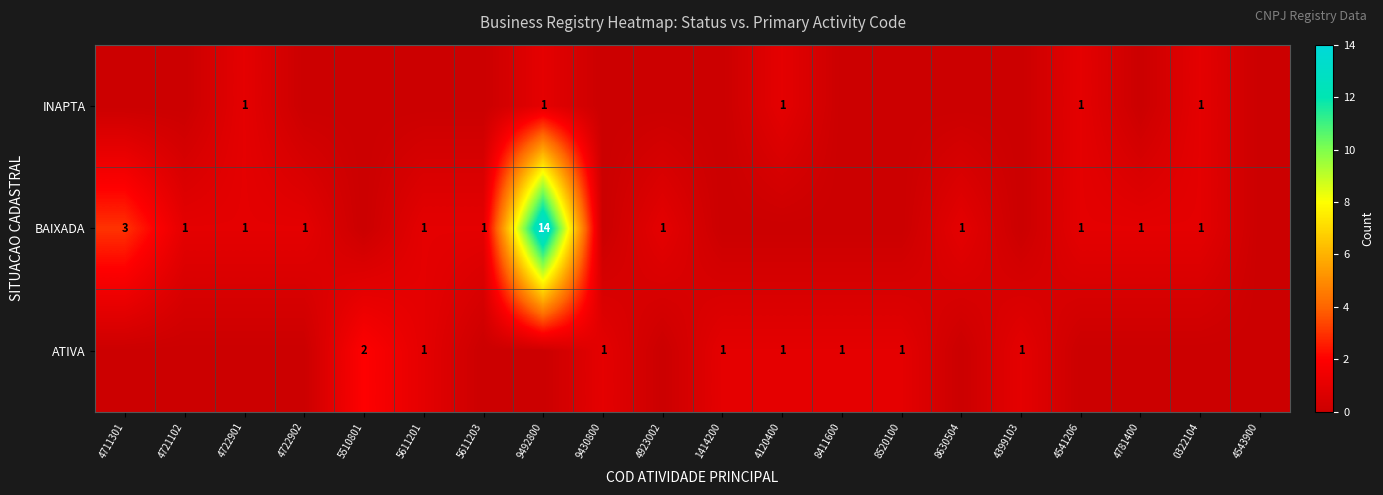

The INAPTA series shows 0 at 4722901. True or false?

False